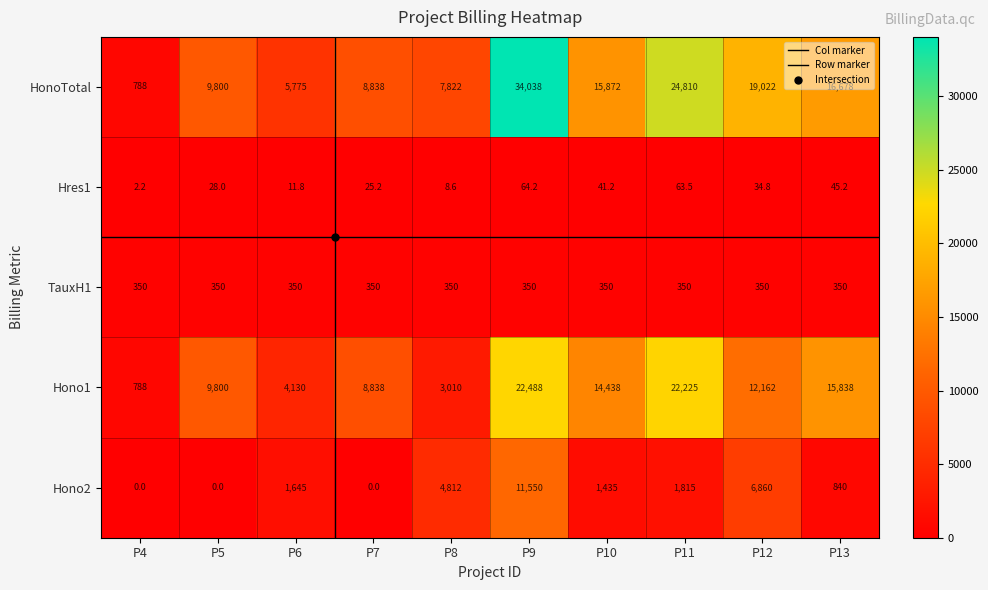

Read the HonoTotal value at P5.

9800.0